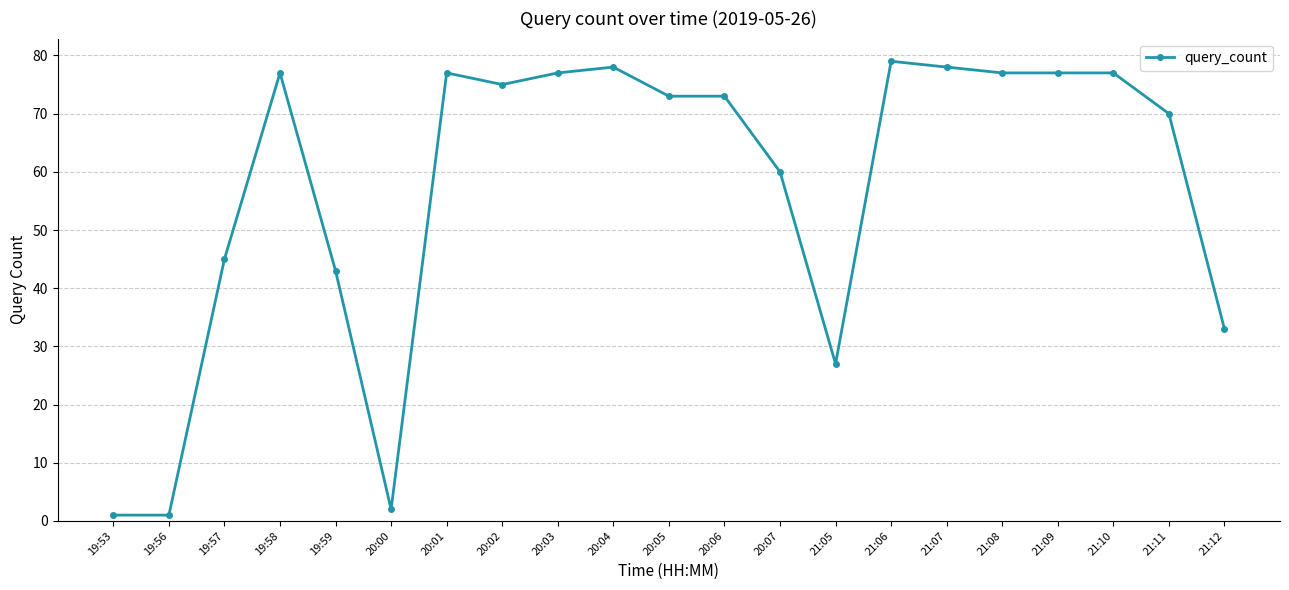

True or false: the data shows 40 at 20:04.

False